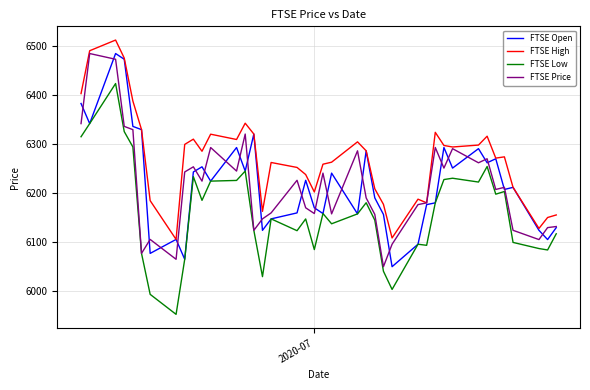

Which series has the largest total across all categories?

FTSE High